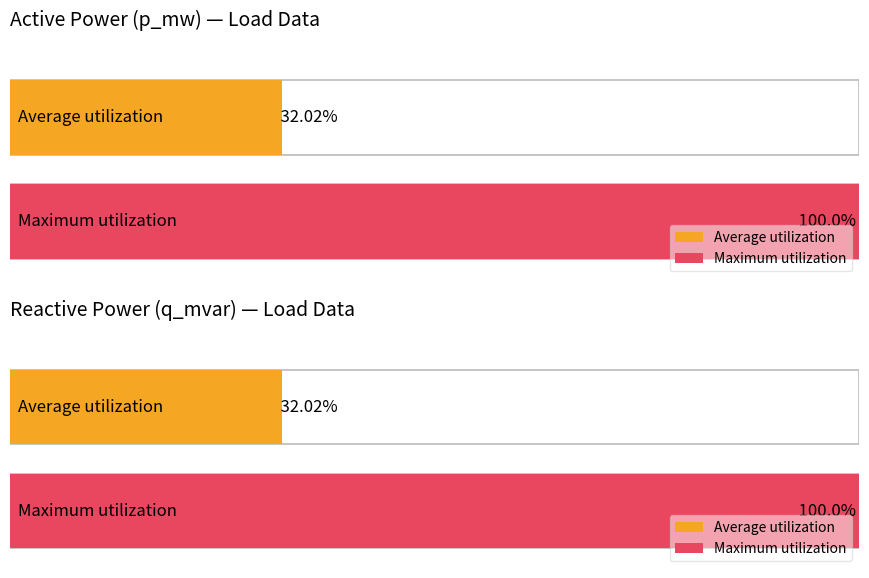

Rank the series by their average value, from highest to lowest.

p_mw, q_mvar